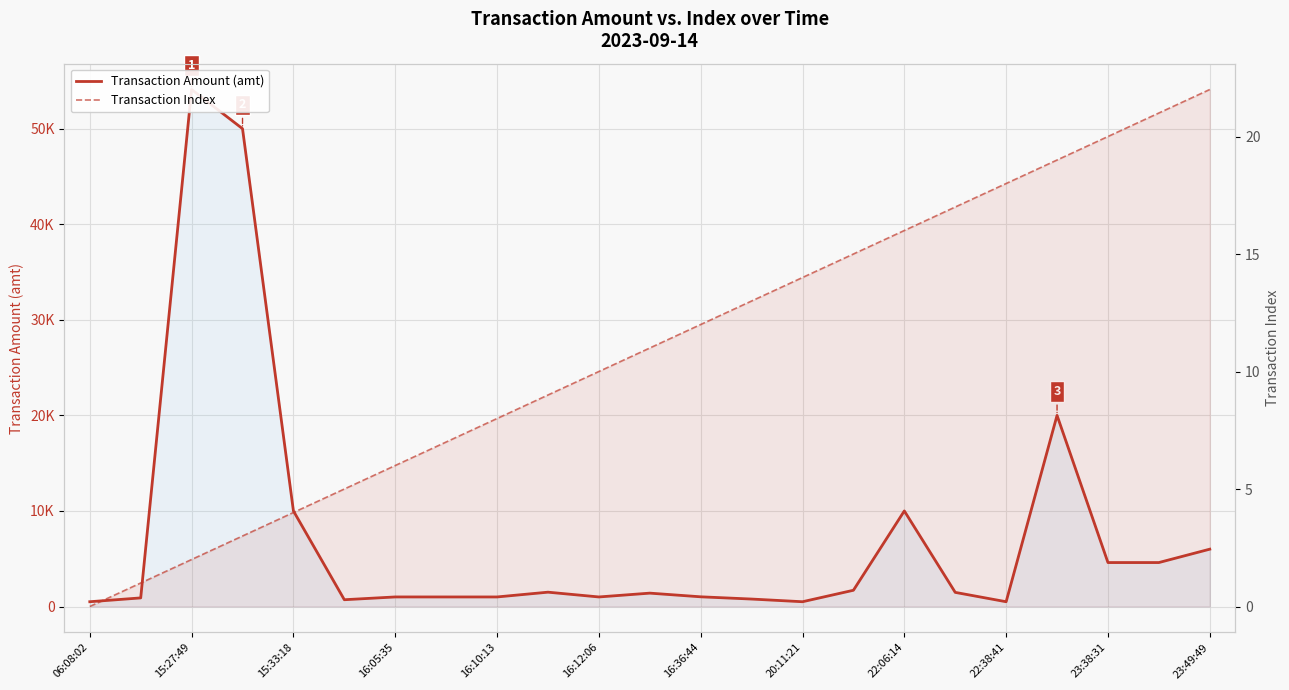

What is the total value across all series at 22:38:41?

518.0